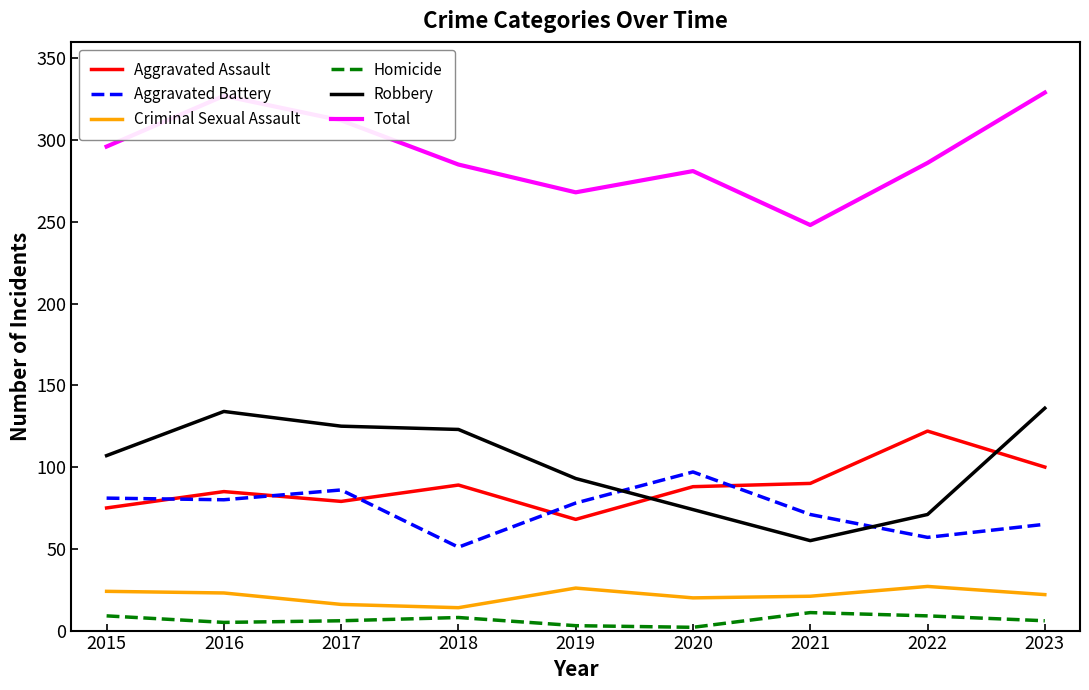

At 2016, list the series in order from largest to smallest.

Total, Robbery, Aggravated Assault, Aggravated Battery, Criminal Sexual Assault, Homicide